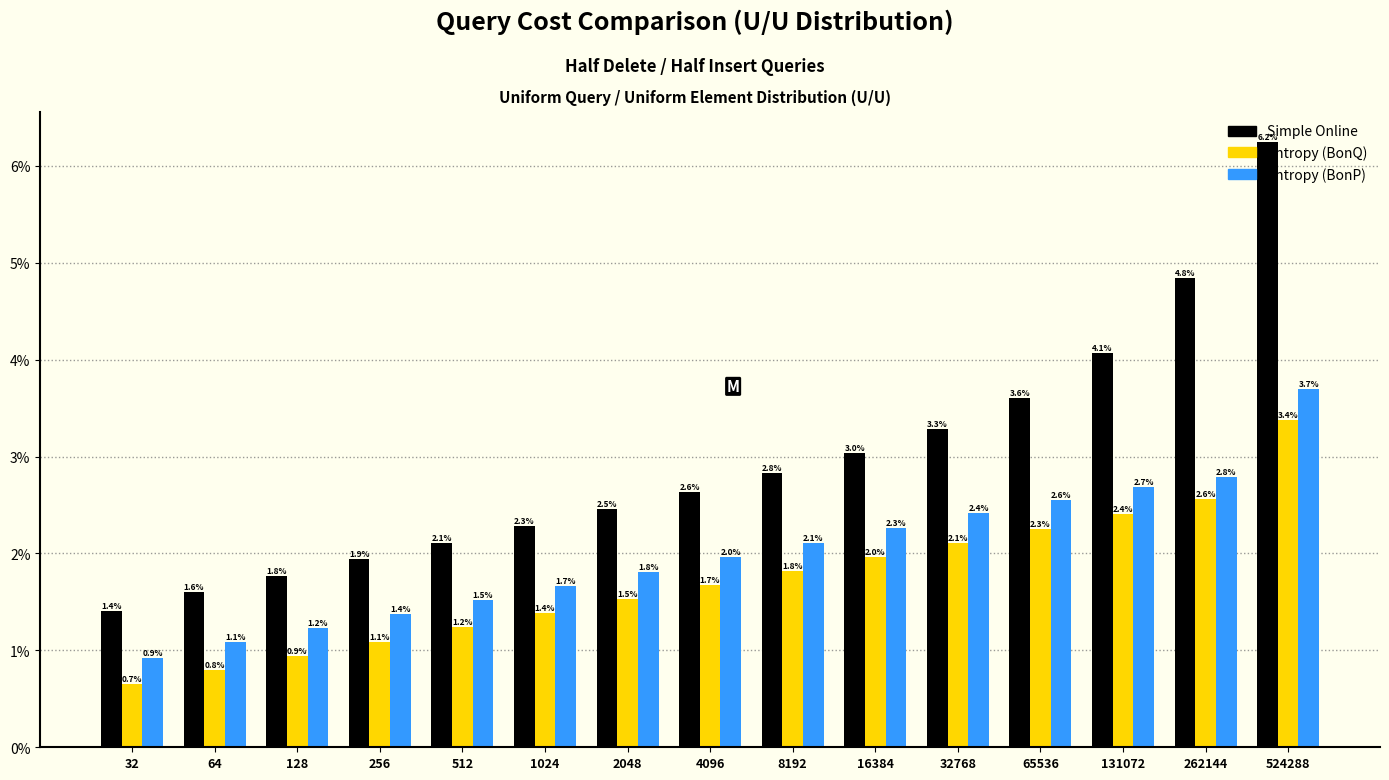

What is the average value of the Simple Online series?

2.9